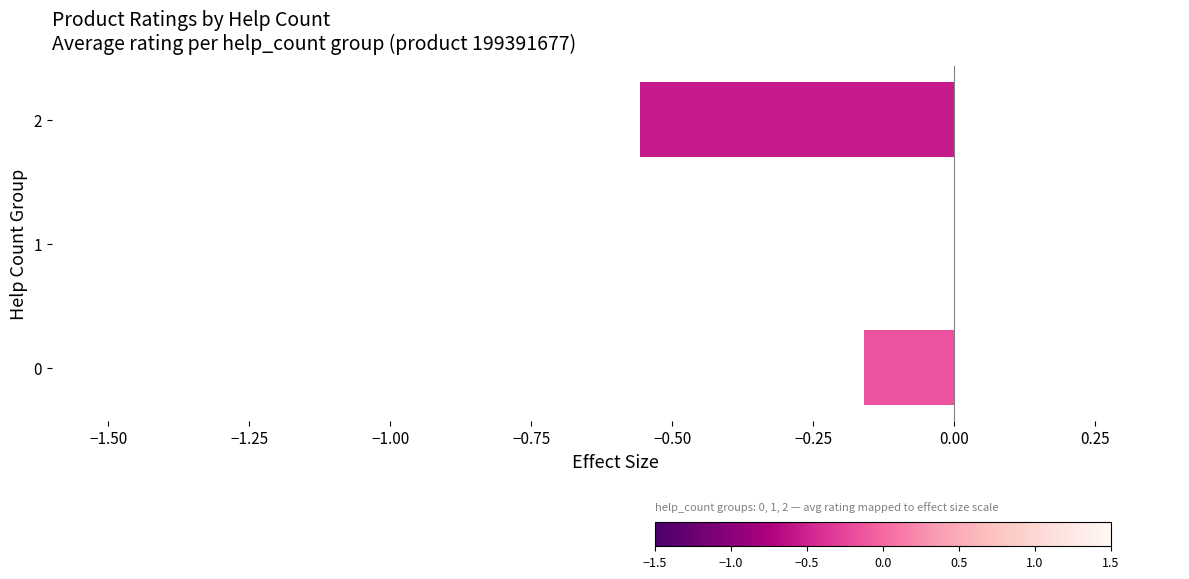

Is it true that the value at 0 is -0.1?

False